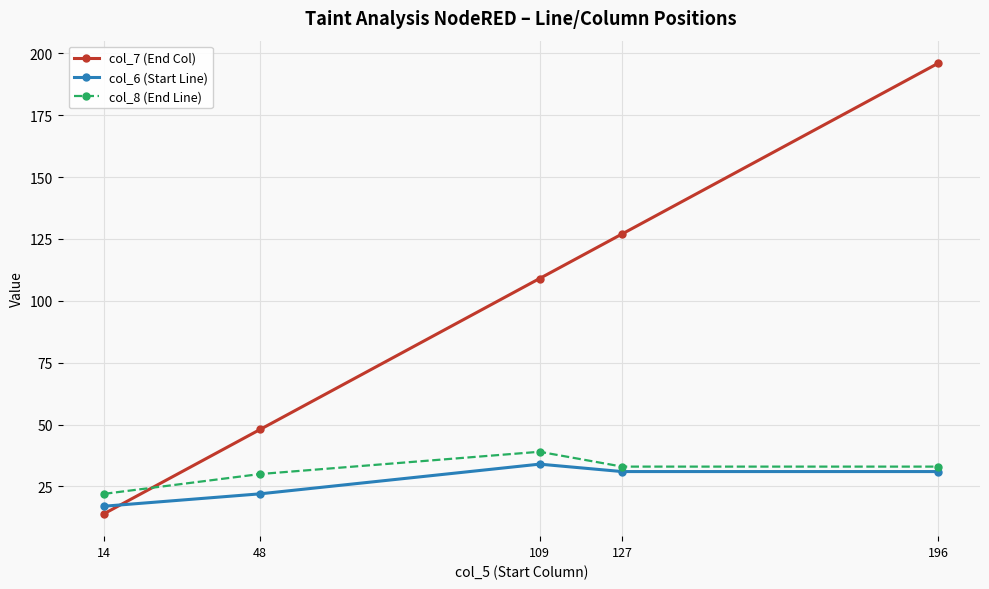

How many values in the col_6 (Start Line) series are below 31?

2